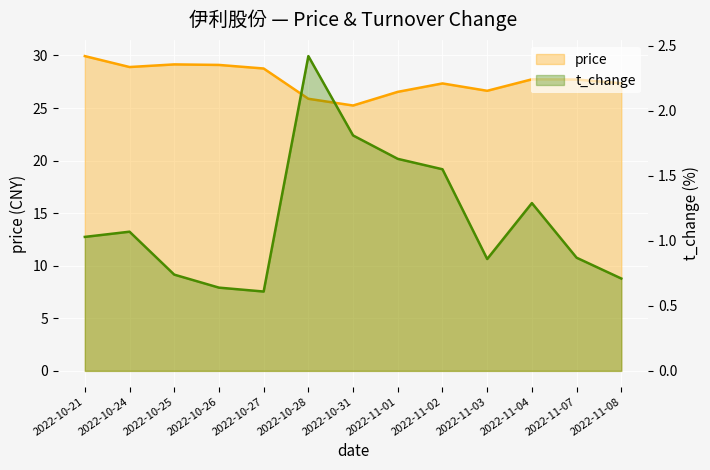

Count the number of categories in the chart.

13